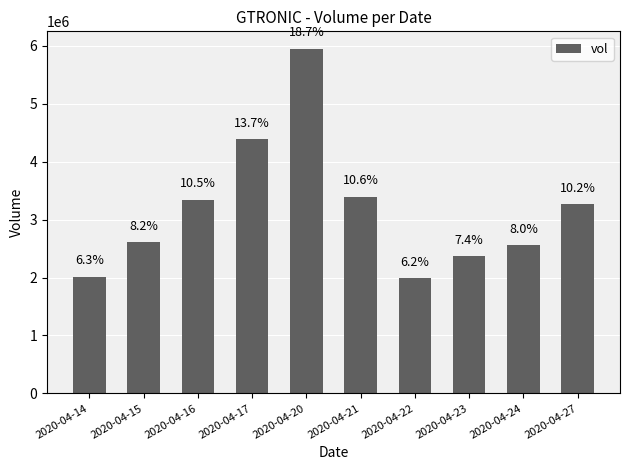

List the labels in order of value, smallest first.

2020-04-22, 2020-04-14, 2020-04-23, 2020-04-24, 2020-04-15, 2020-04-27, 2020-04-16, 2020-04-21, 2020-04-17, 2020-04-20